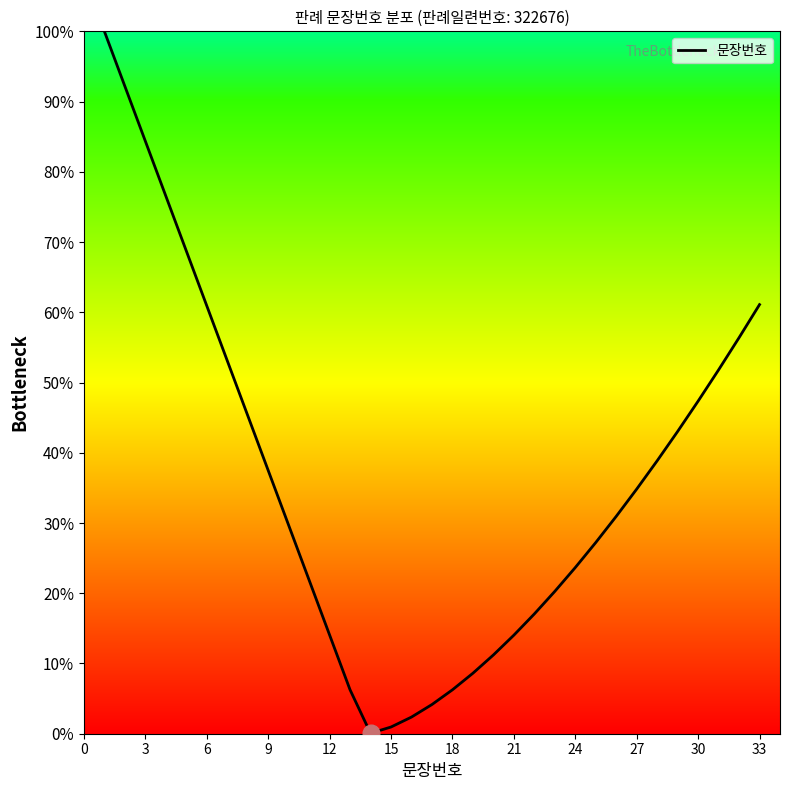

Does the chart have visible grid lines?

No